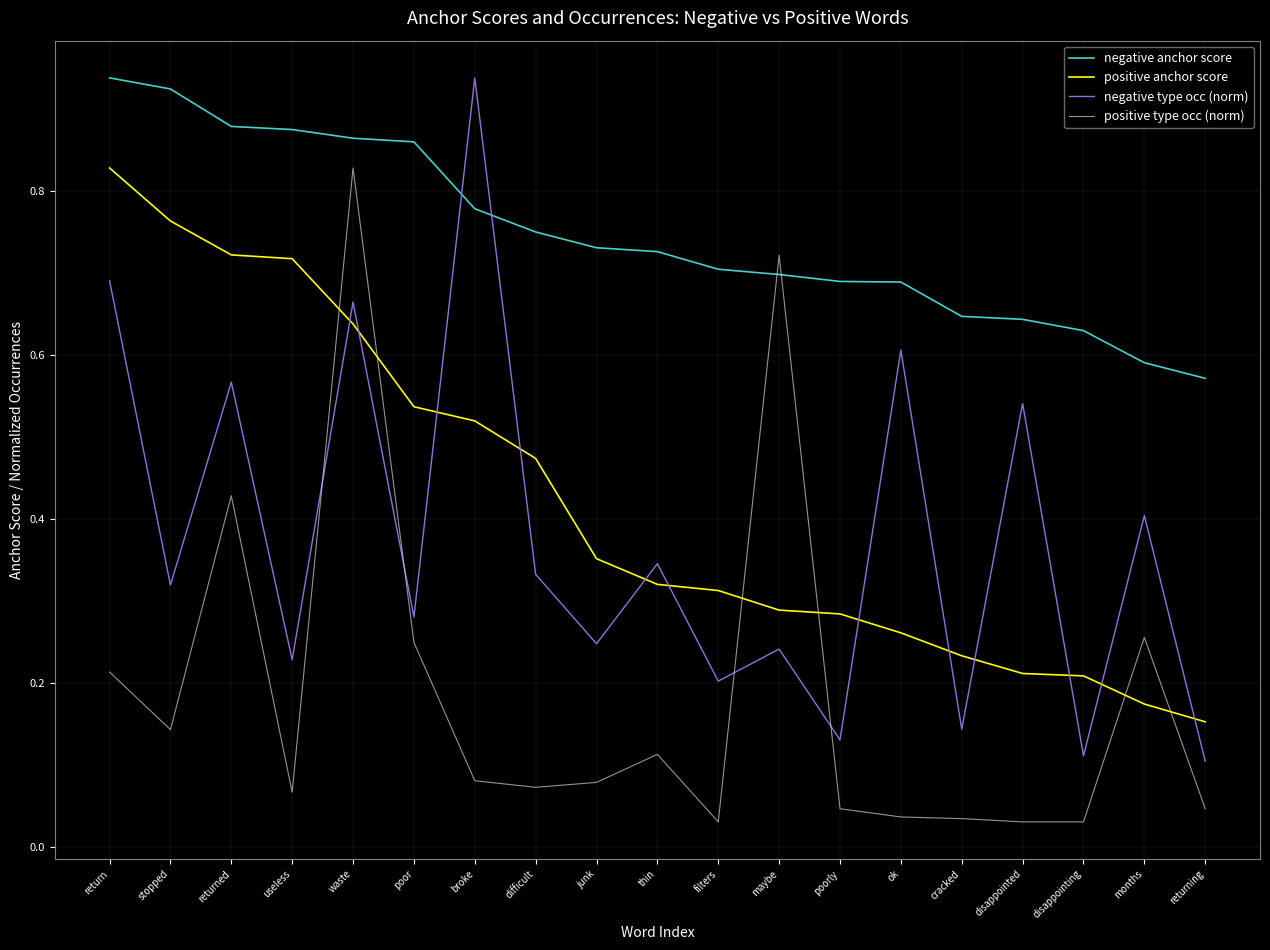

Which category has the highest value in the positive anchor score series?

return